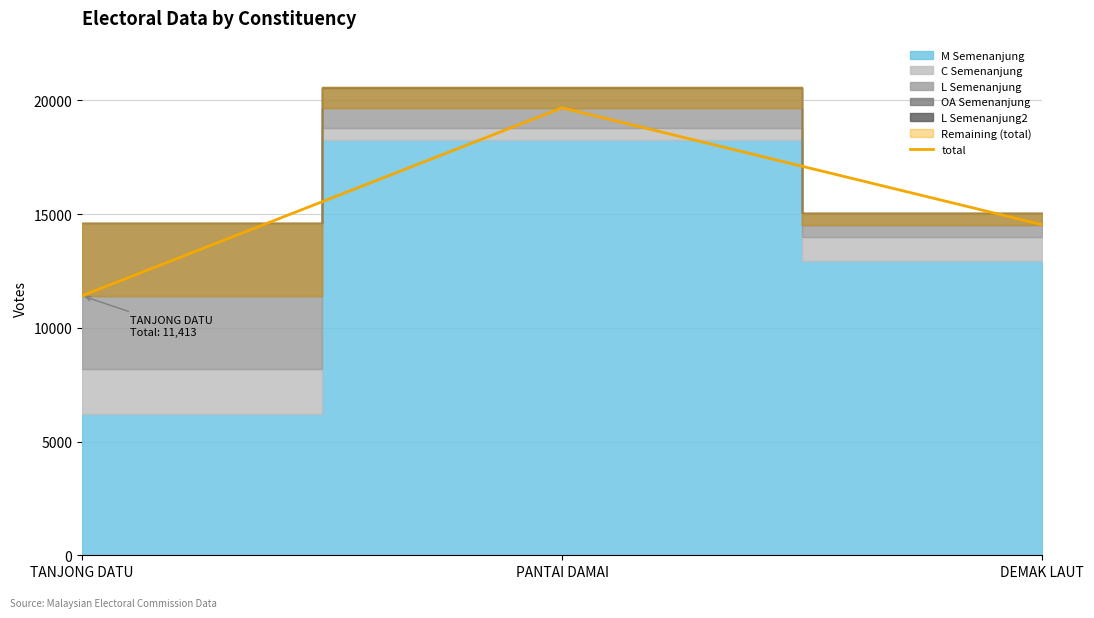

Where is the data nearest to the value 15545?

DEMAK LAUT